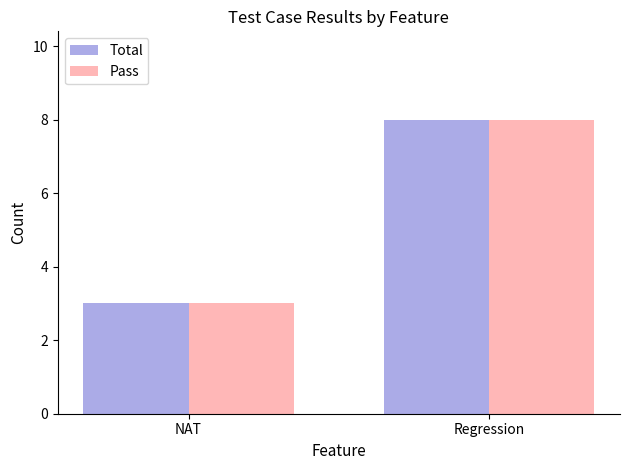

What is the label of the 2nd bar from the right?

NAT